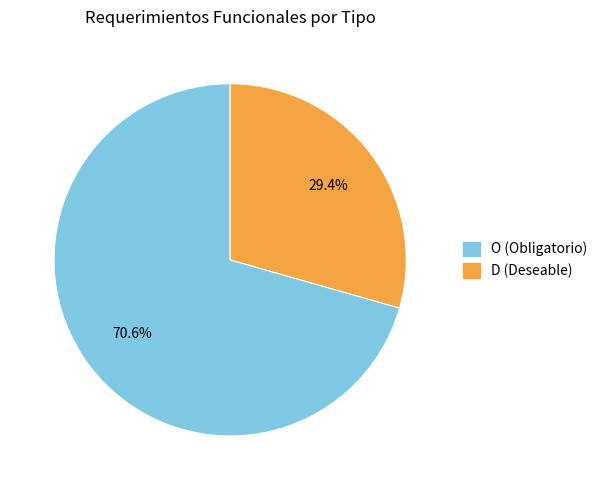

What percentage is NOT represented by O?

29.4%